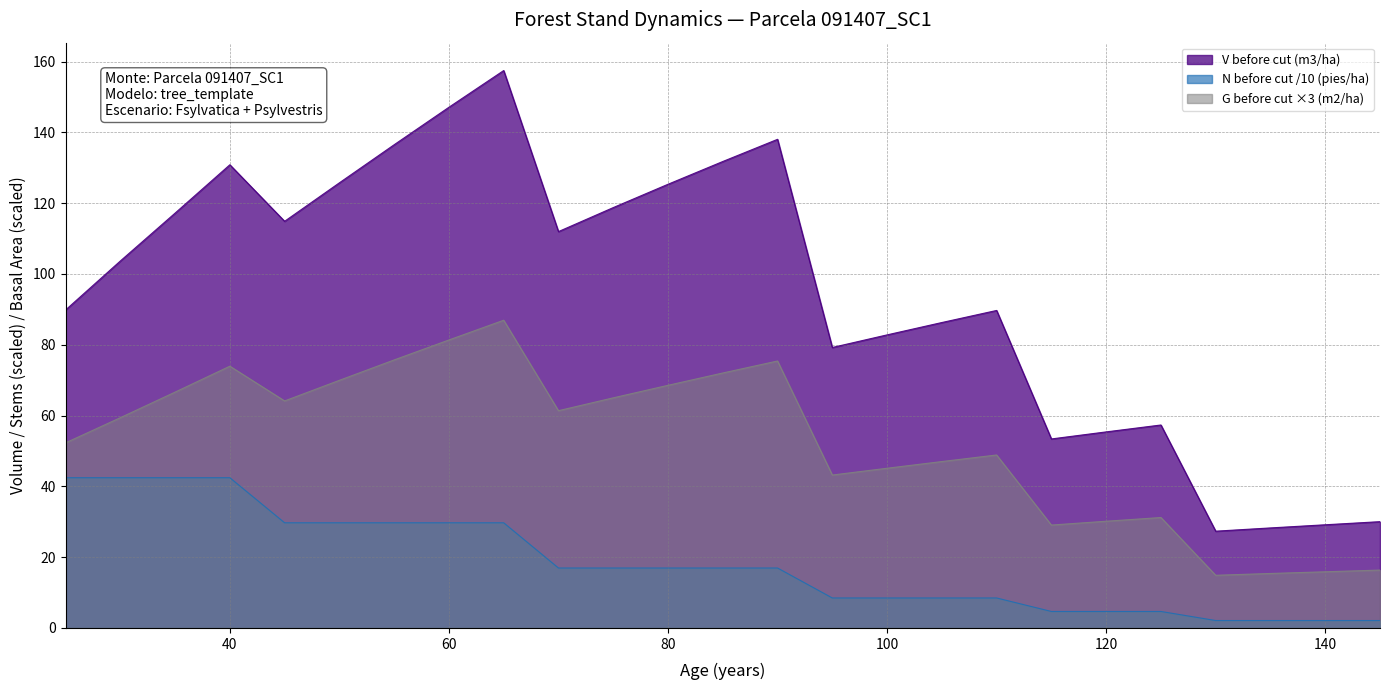

Reading right to left, list all the values displayed in this chart.

V before cut (m3/ha): 30.0	29.1	28.3	27.3	57.3	55.4	53.4	89.7	86.3	82.8	79.2	138.1	131.8	125.3	118.8	112.0	157.5	147.1	136.5	125.8	114.9	130.9	117.2	103.7	89.8
N before cut (pies/ha): 2.1	2.1	2.1	2.1	4.7	4.7	4.7	8.5	8.5	8.5	8.5	16.9	16.9	16.9	16.9	16.9	29.7	29.7	29.7	29.7	29.7	42.4	42.4	42.4	42.4
G before cut (m2/ha): 16.4	15.9	15.4	14.9	31.2	30.2	29.1	48.9	47.0	45.1	43.2	75.4	72.0	68.6	65.0	61.4	86.9	81.4	75.7	70.0	64.1	73.9	66.6	59.4	52.3